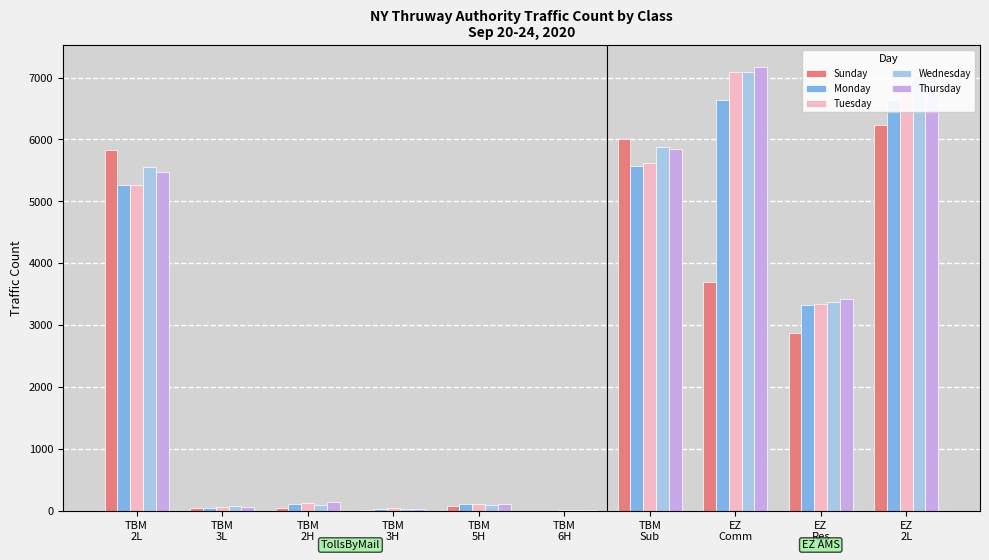

What are all the series names shown in the legend?

Sunday, Monday, Tuesday, Wednesday, Thursday